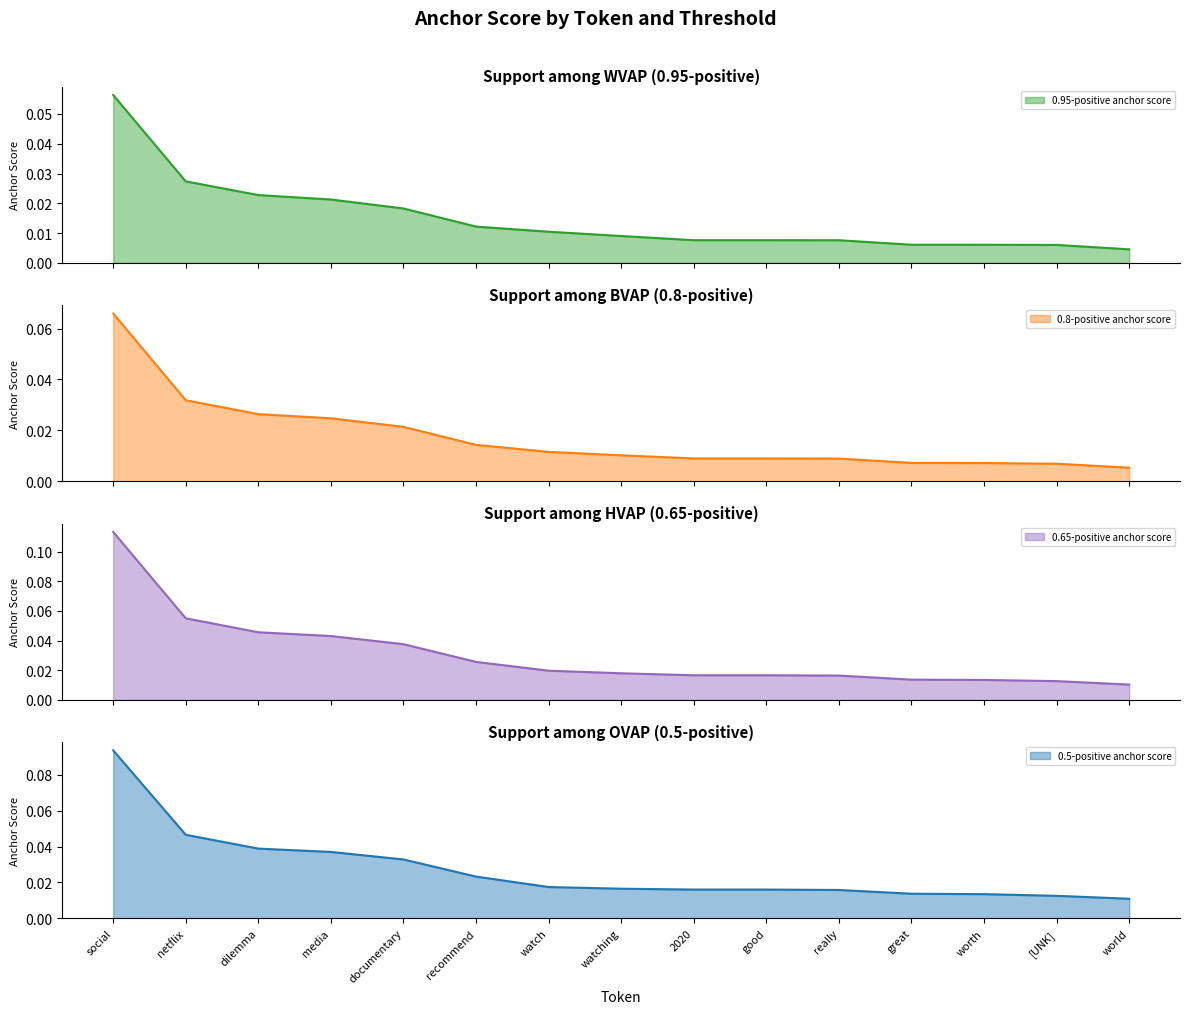

Which series has the largest range (max minus min)?

0.65-positive anchor score